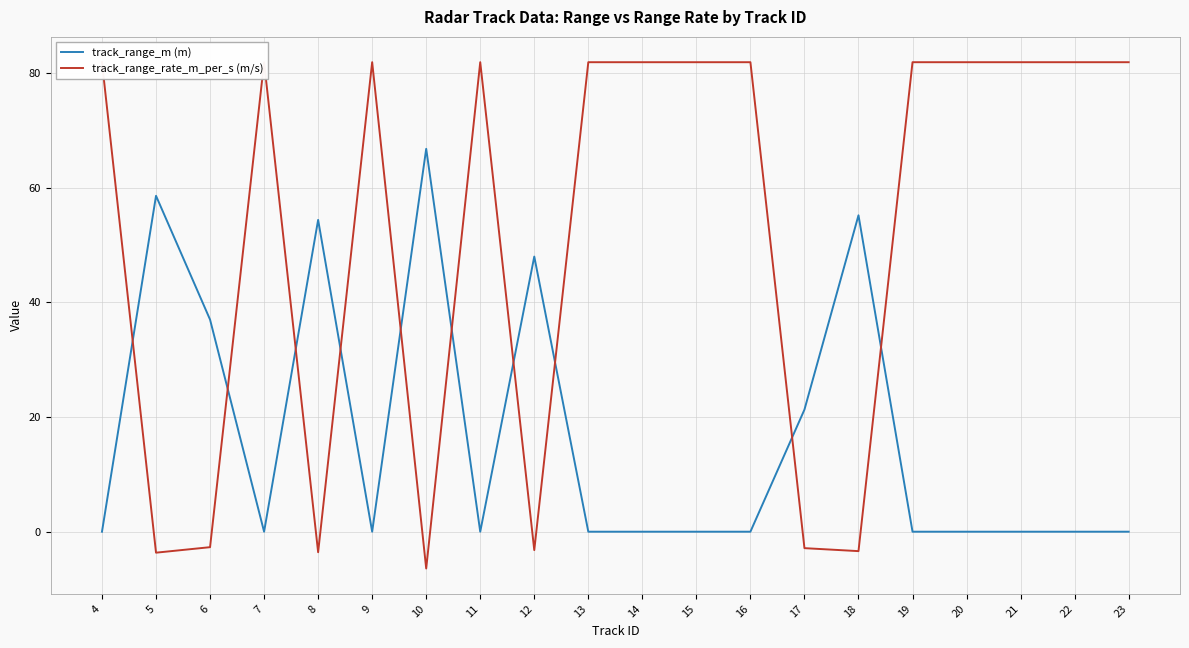

Reading right to left, what are all the values shown in this chart?

track_range_m (m): 0.0	0.0	0.0	0.0	0.0	55.2	21.3	0.0	0.0	0.0	0.0	48.0	0.0	66.8	0.0	54.4	0.0	37.0	58.6	0.0
track_range_rate_m_per_s (m/s): 81.9	81.9	81.9	81.9	81.9	-3.4	-2.9	81.9	81.9	81.9	81.9	-3.2	81.9	-6.4	81.9	-3.6	81.9	-2.7	-3.7	81.9